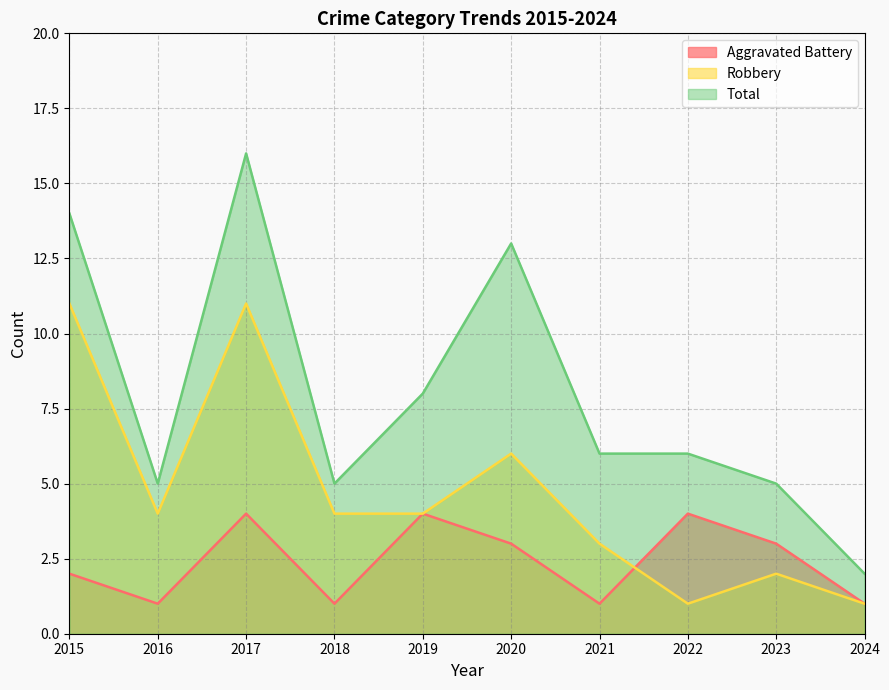

How many values in the Total series exceed 6?

4